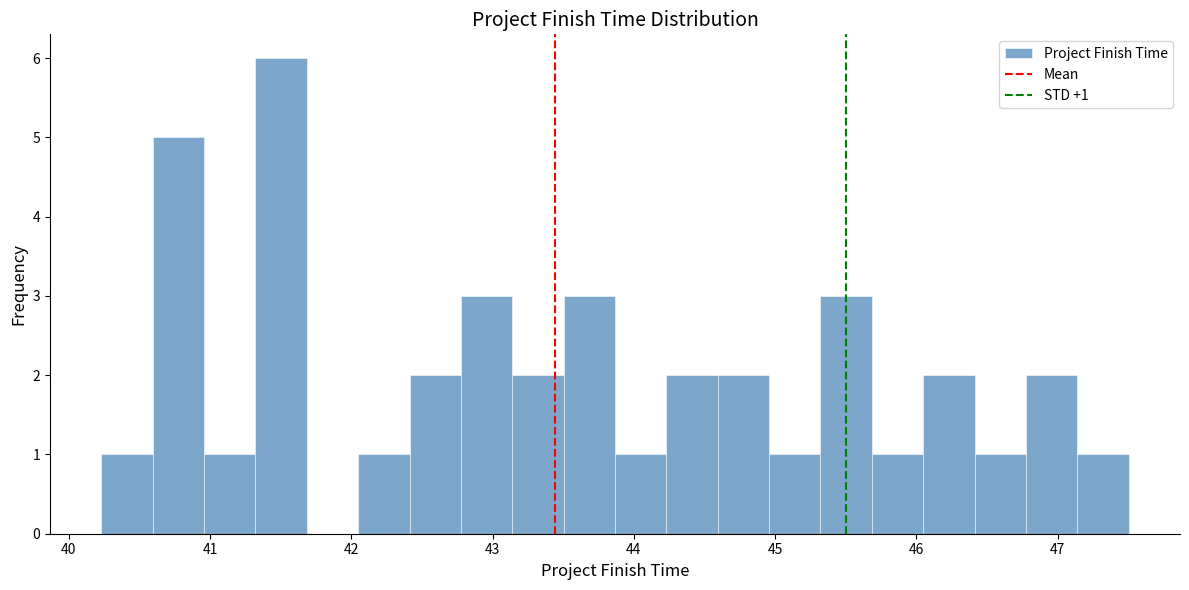

Read against the x-axis, roughly where is the centre of the tallest bar?

41.5